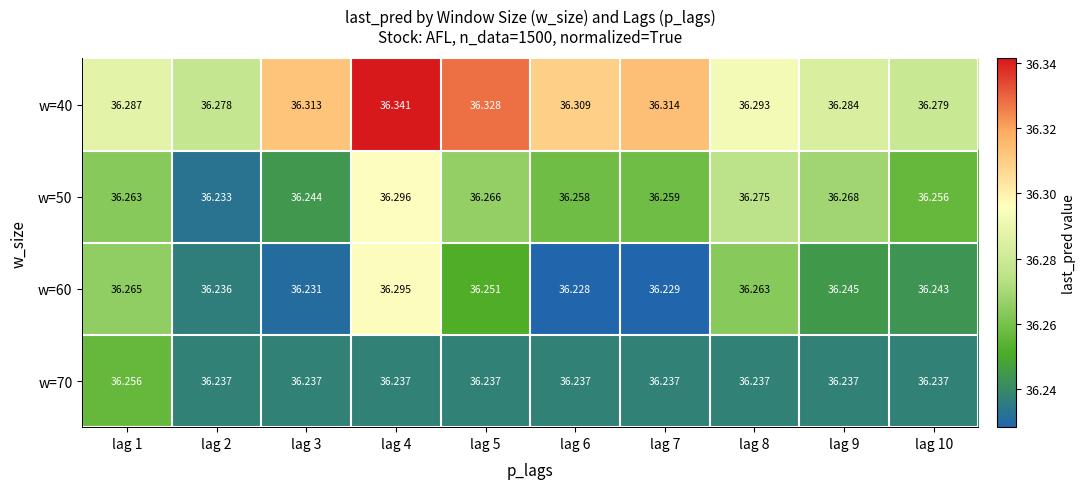

List the series in order of their overall mean, lowest first.

w=70, w=60, w=50, w=40